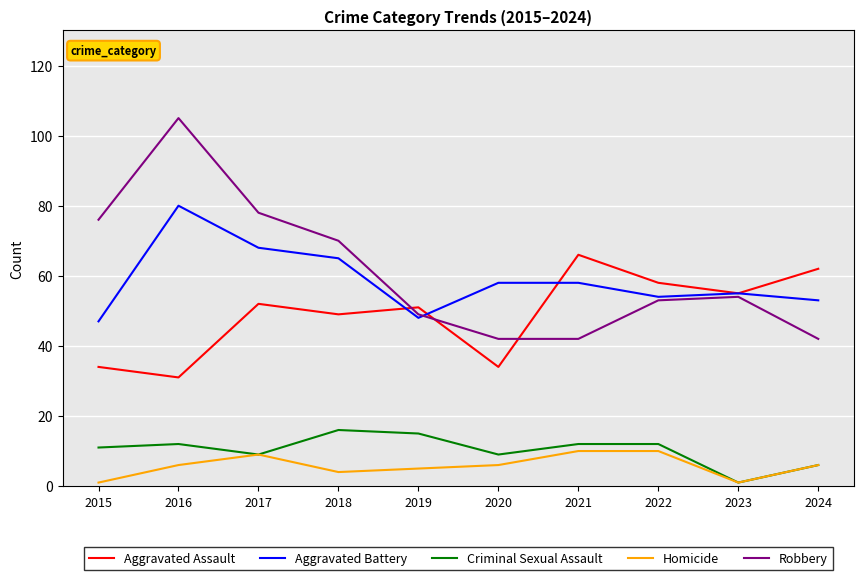

The Aggravated Assault series shows 52 at 2016. True or false?

False